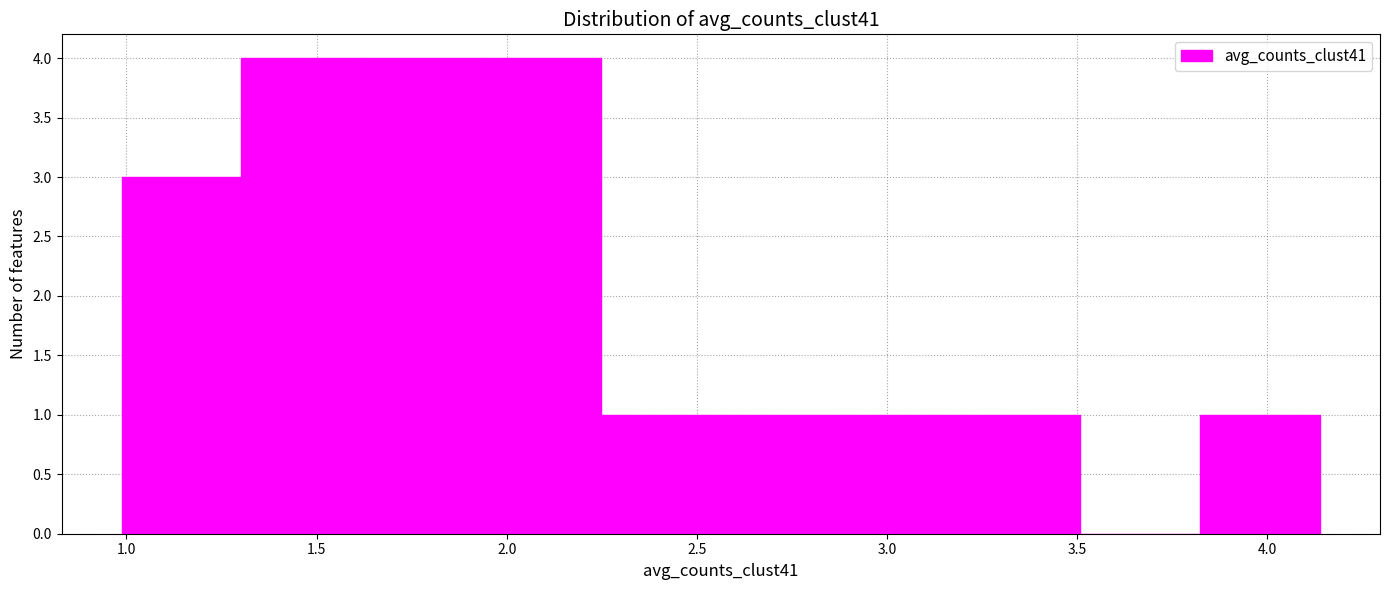

Reading left to right, list every bar in this chart as the range it spans on the x-axis followed by its height. Neither the bar edges nor the heights are printed on the chart, so give them approximately, as read against the axes.

1.00 to 1.30: 3
1.30 to 1.60: 4
1.60 to 1.95: 4
1.95 to 2.25: 4
2.25 to 2.55: 1
2.55 to 2.90: 1
2.90 to 3.20: 1
3.20 to 3.50: 1
3.50 to 3.80: 0
3.80 to 4.15: 1